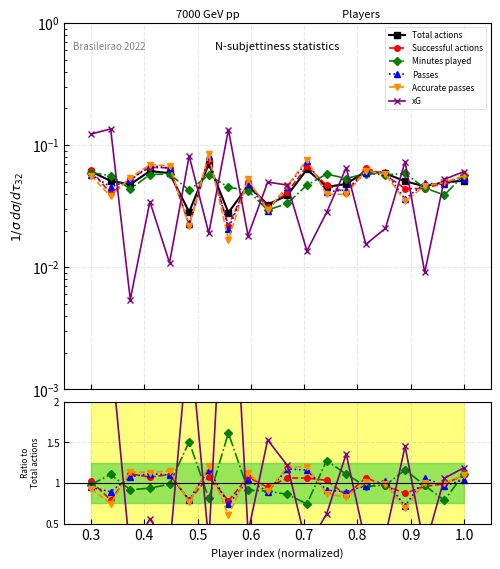

Reading left to right, what are all the values shown in this chart?

Total actions: 0.1	0.1	0.0	0.1	0.1	0.0	0.1	0.0	0.0	0.0	0.0	0.1	0.0	0.0	0.1	0.1	0.1	0.0	0.0	0.1
Successful actions: 1.0	0.8	1.1	1.1	1.1	0.8	1.1	0.8	1.1	0.9	1.1	1.1	1.0	0.9	1.1	1.0	0.9	1.0	1.0	1.1
Minutes played: 1.0	1.1	0.9	0.9	1.0	1.5	0.8	1.6	0.9	0.9	0.9	0.7	1.3	1.1	1.0	1.0	1.2	1.0	0.8	1.1
Passes: 0.9	0.9	1.1	1.1	1.1	0.8	1.2	0.7	1.0	0.9	1.2	1.2	0.9	0.9	1.0	1.0	0.7	1.1	1.0	1.0
Accurate passes: 0.9	0.7	1.1	1.1	1.2	0.8	1.2	0.6	1.1	0.9	1.2	1.2	0.9	0.8	1.0	1.0	0.7	1.0	1.0	1.1
xG: 2.0	2.7	0.1	0.6	0.2	2.9	0.3	4.8	0.4	1.5	1.2	0.2	0.6	1.4	0.3	0.4	1.5	0.2	1.1	1.2